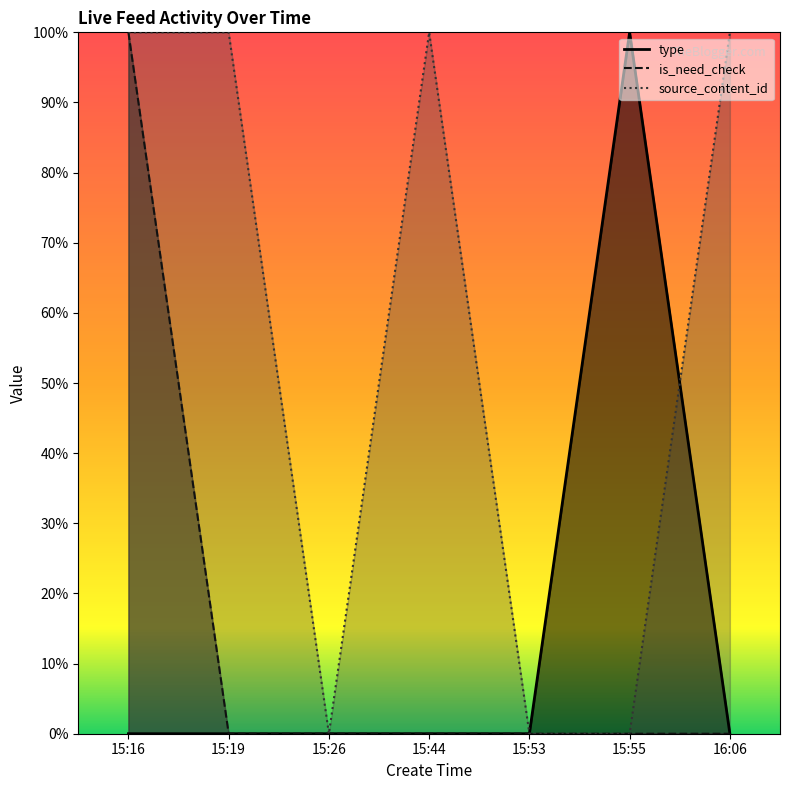

Reading left to right, list all the values displayed in this chart.

type: 0.0	0.0	0.0	0.0	0.0	1.0	0.0
is_need_check: 1.0	0.0	0.0	0.0	0.0	0.0	0.0
source_content_id: 1.0	1.0	0.0	1.0	0.0	0.0	1.0